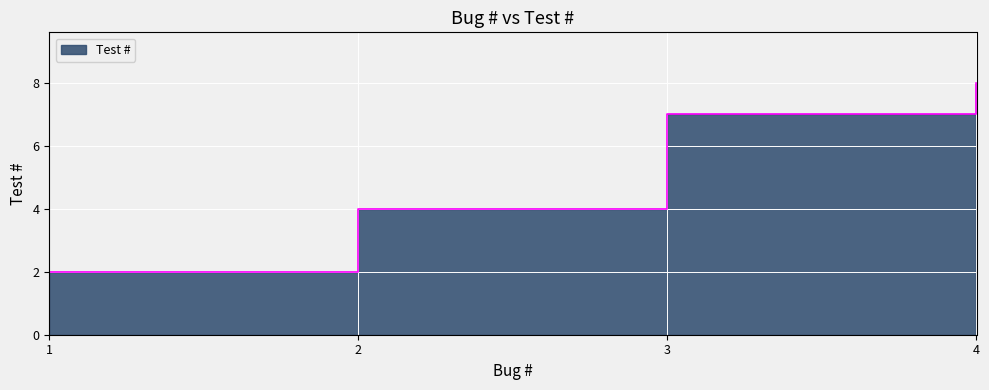

The value at 4 is 8. True or false?

True